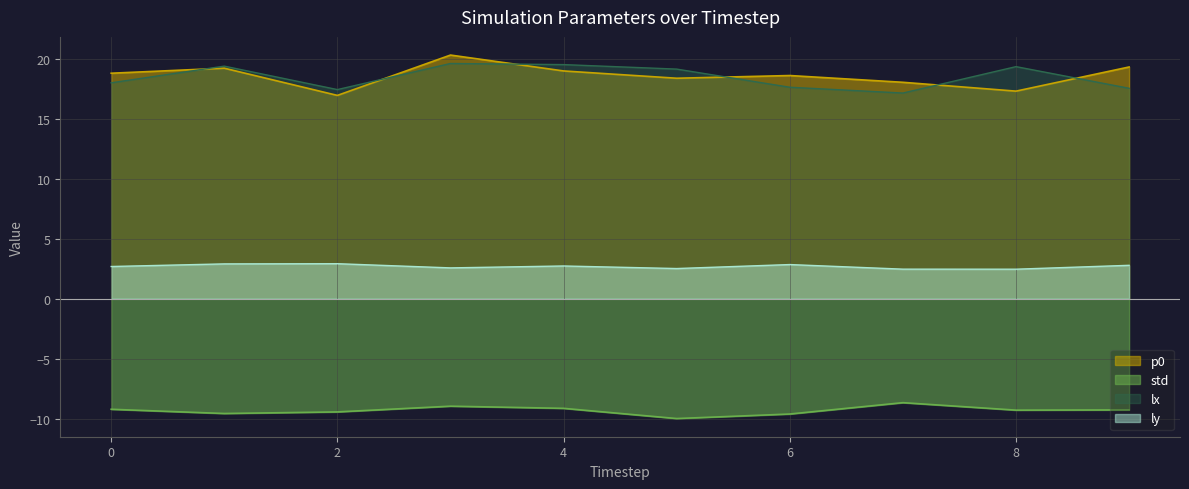

How many values in the p0 series are below 18?

2